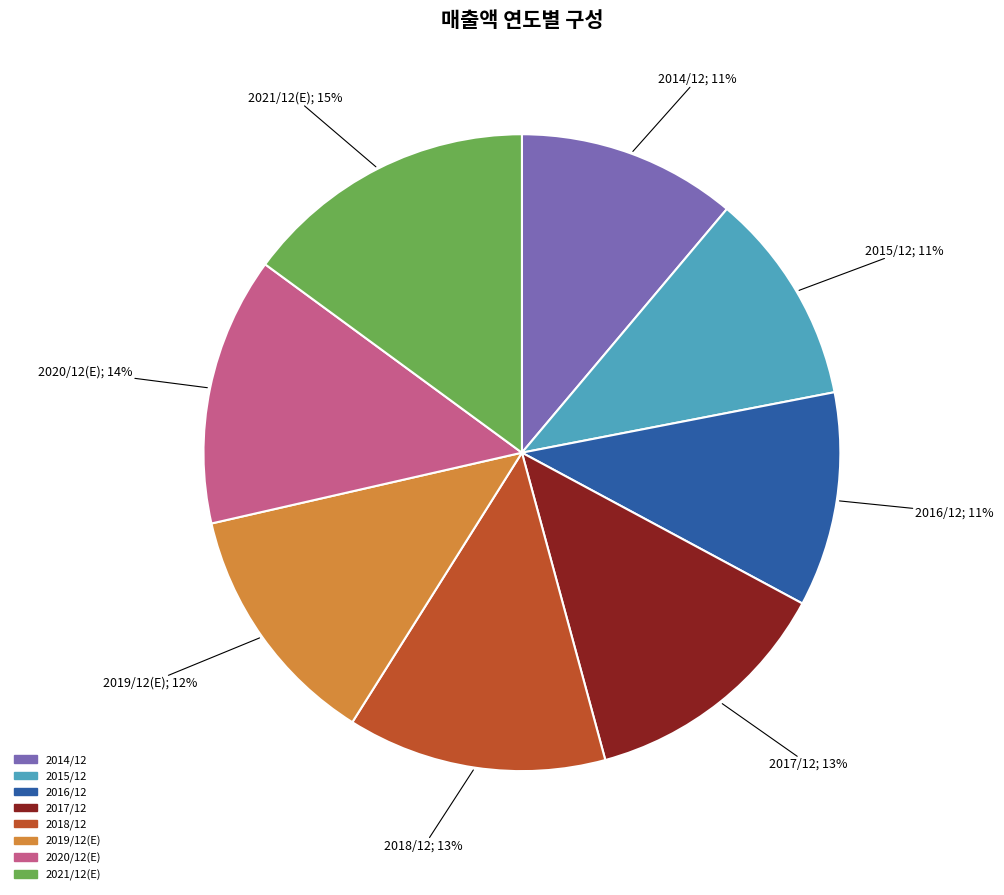

Is the sum of 2015/12 and 2018/12 greater than half?

No